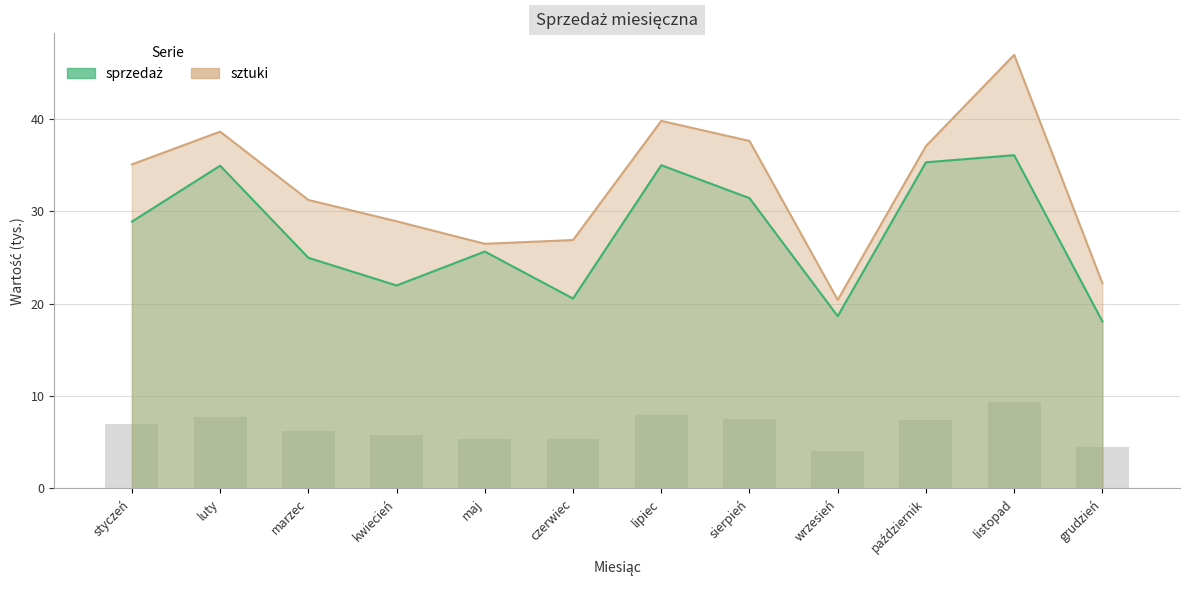

How many data points in sztuki are less than 35?

6